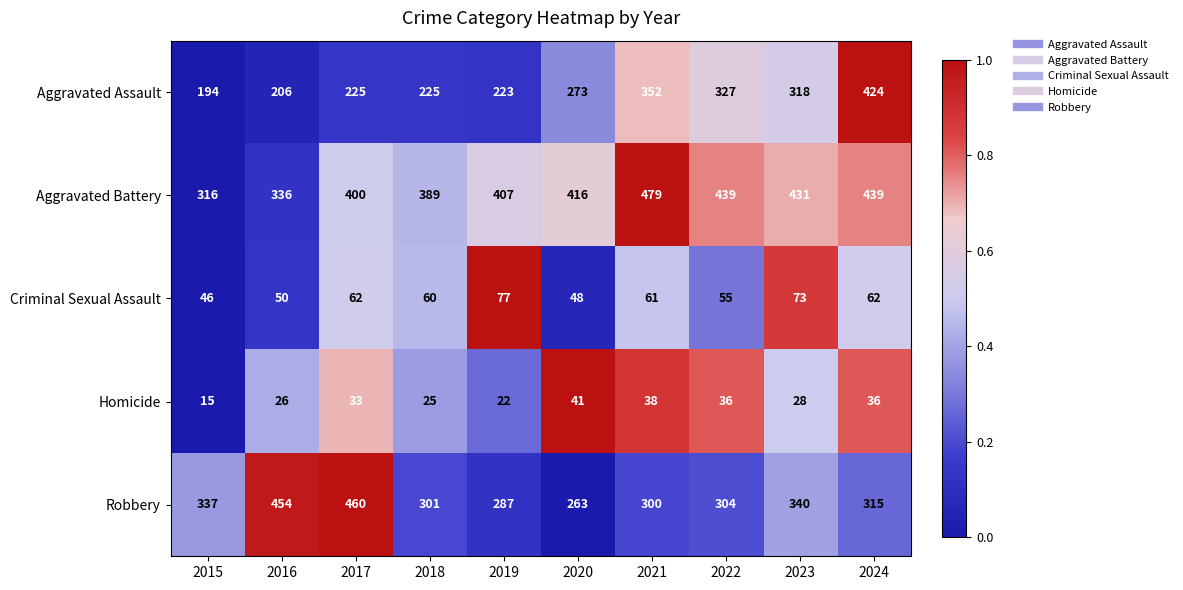

Which label corresponds to the largest value in the chart?

2021